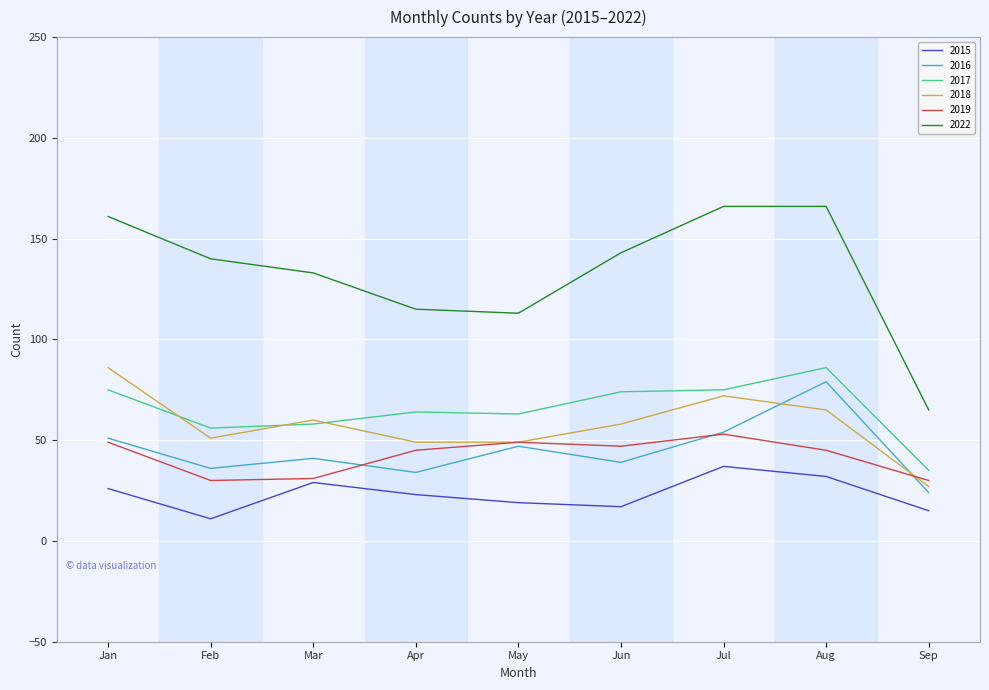

In 2016, how many points are lower than both neighbors (excluding endpoints)?

3